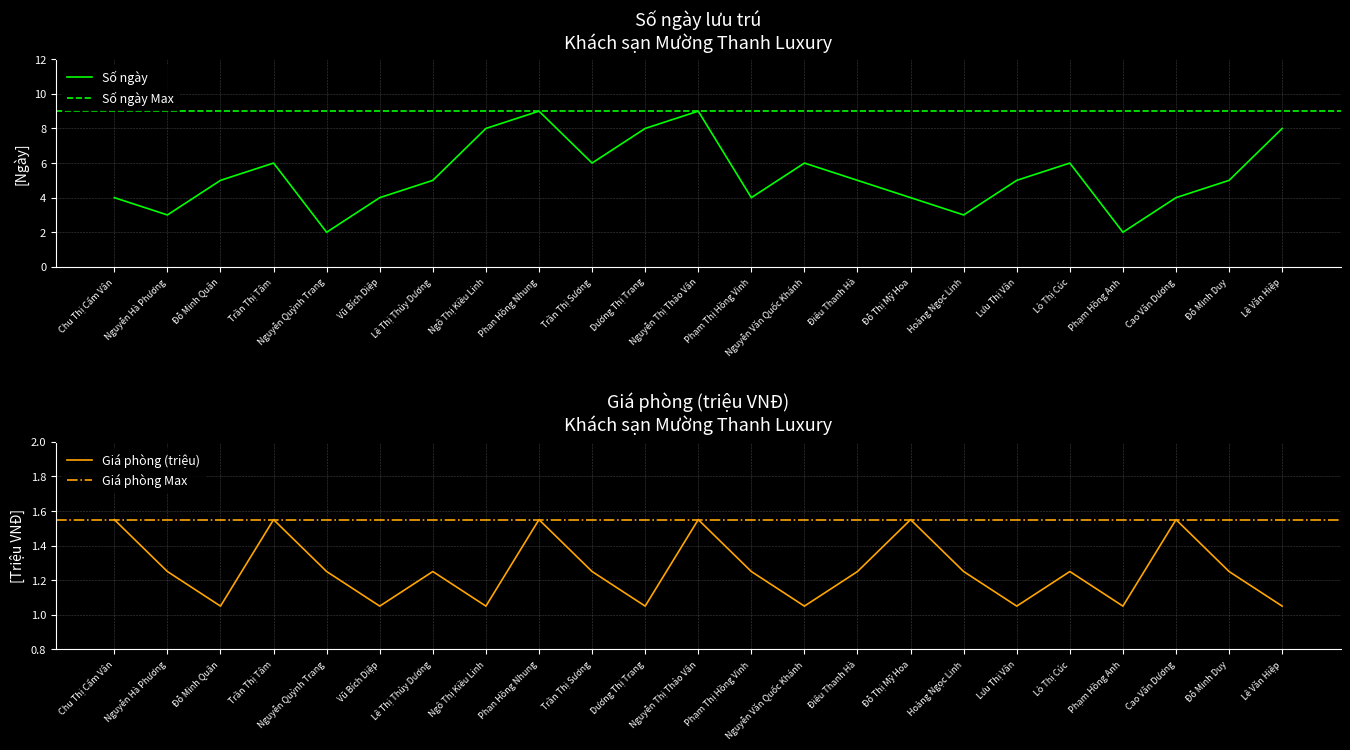

At which label does Giá phòng (triệu) reach its peak?

Chu Thị Cẩm Vân